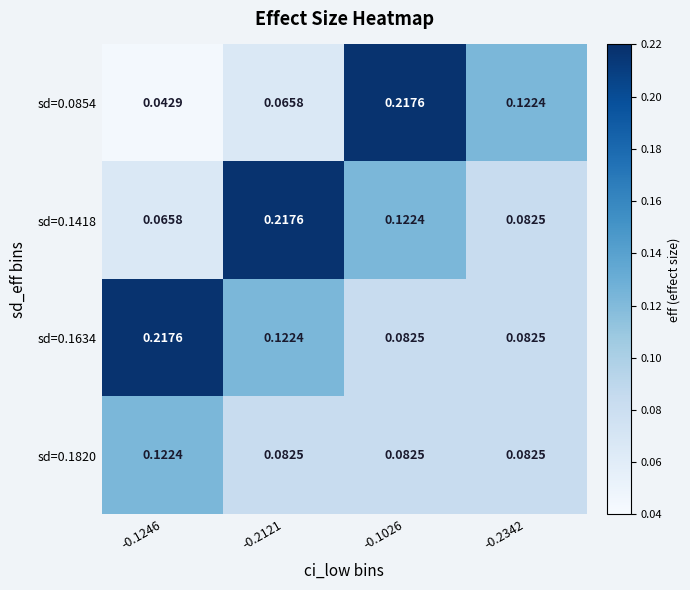

Is the value of sd=0.1820 at -0.1246 greater than the value of sd=0.0854 at -0.2121?

Yes